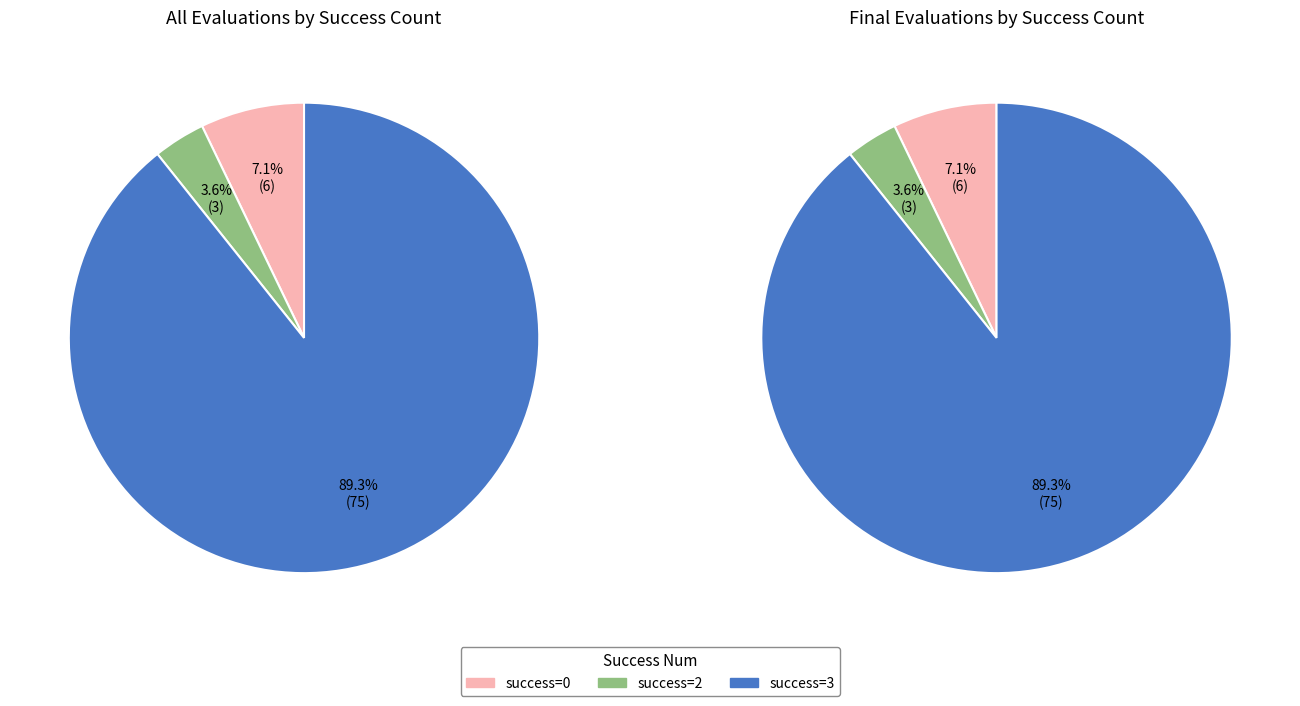

Is there a majority slice in this chart?

Yes